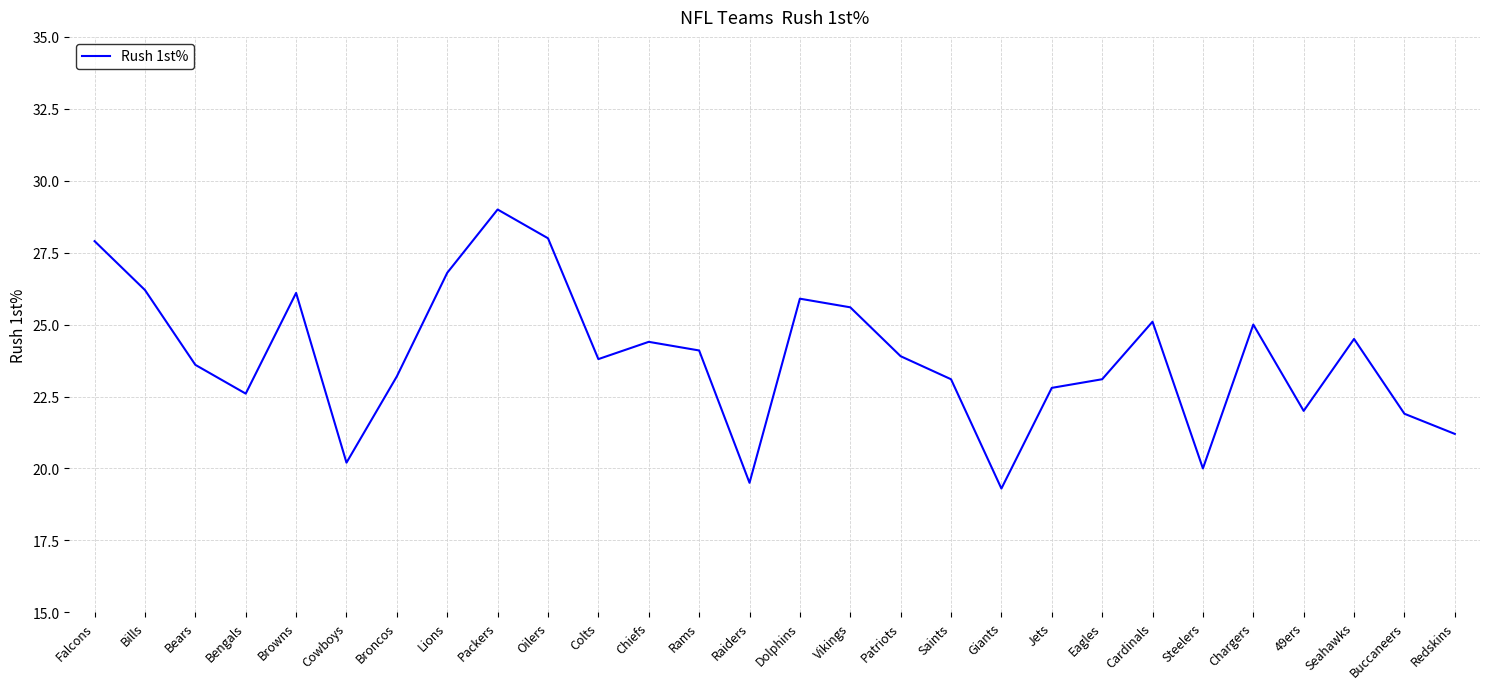

What value does the data have at Cardinals?

25.1